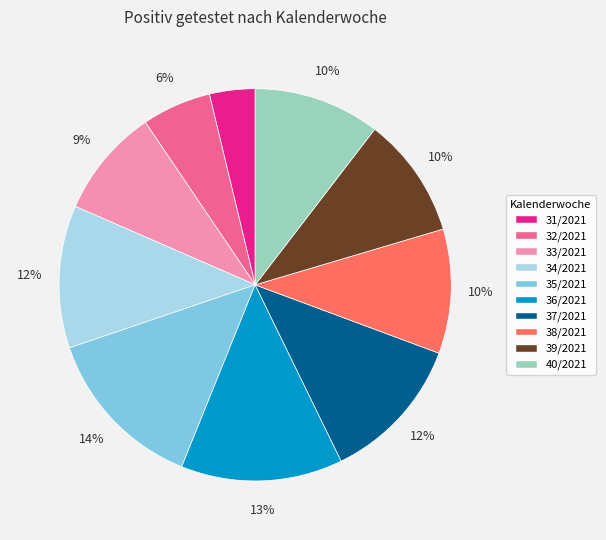

Is 32/2021 the majority of the pie?

No